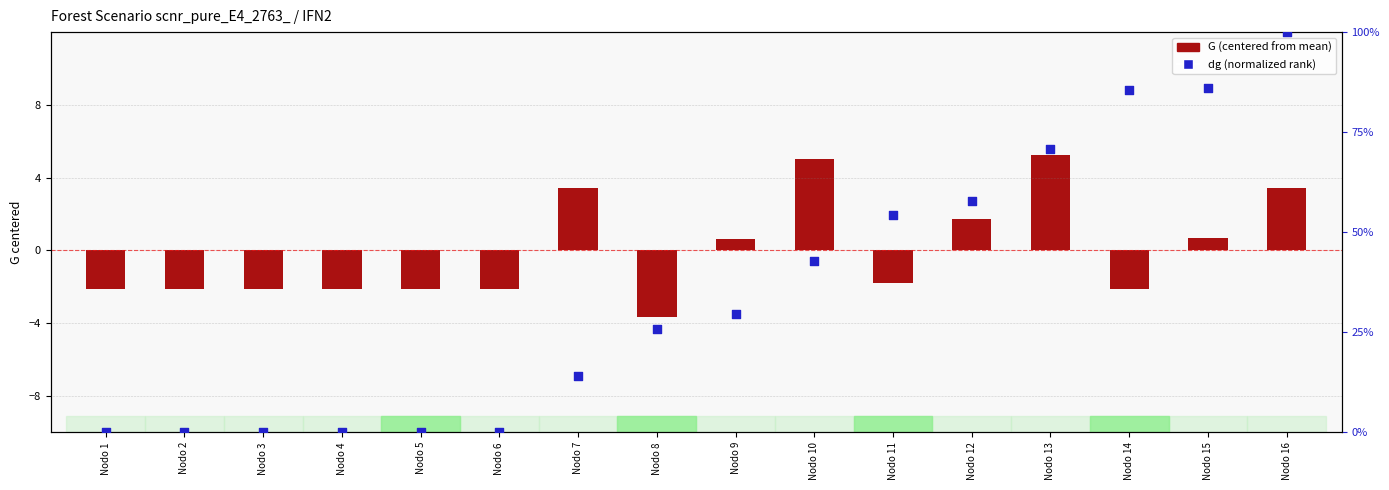

At which category is the sum across all series the highest?

Nodo 16